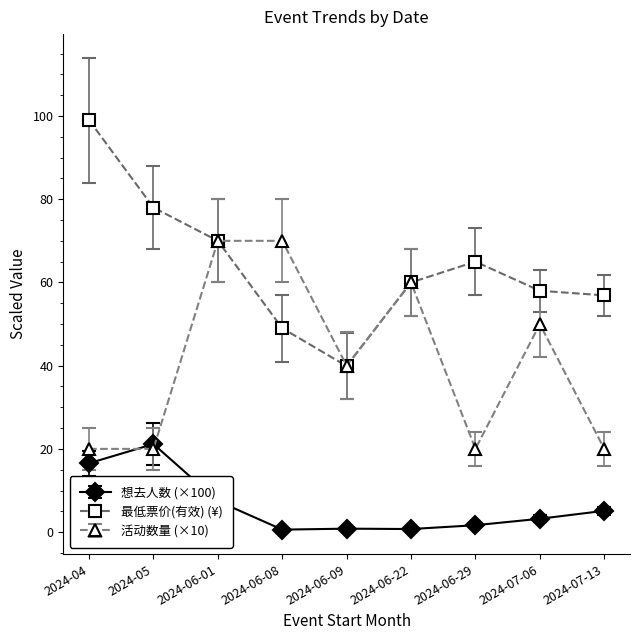

True or false: 最低票价(有效) (¥) and 想去人数 (×100) cross at least once.

False